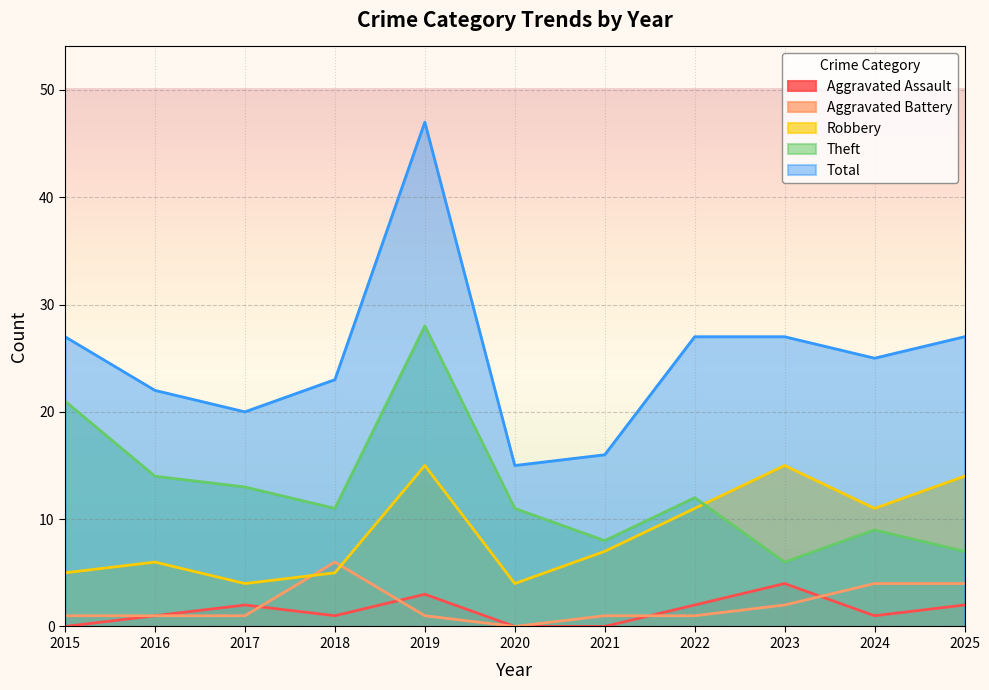

Where do Theft and Robbery first cross each other?

2022 and 2023